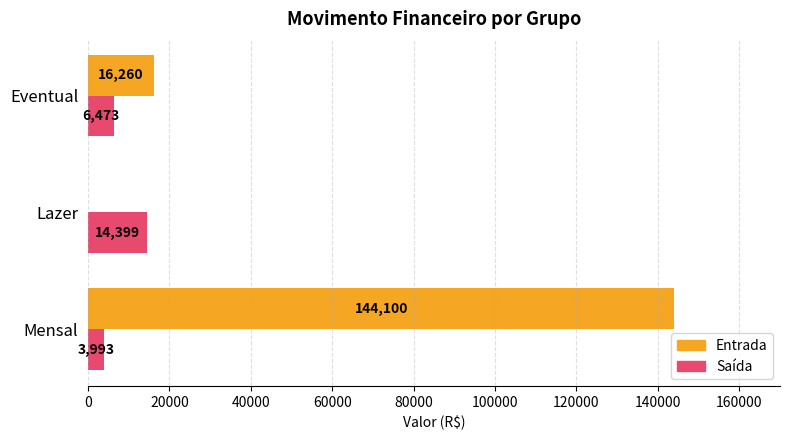

Is it true that Entrada equals 16260.0 at Eventual?

True